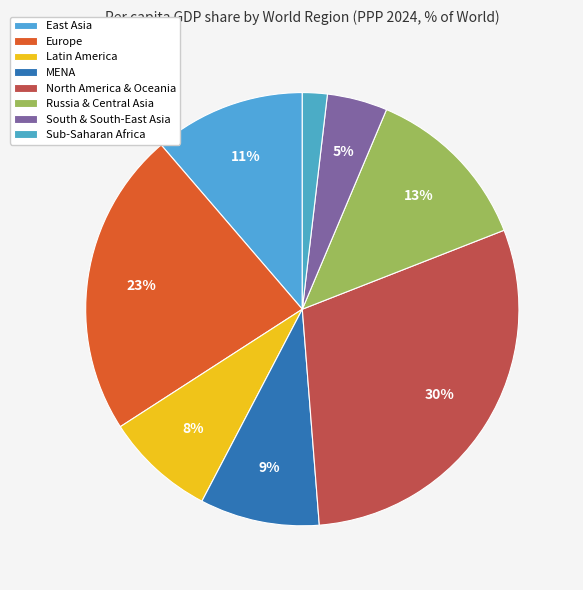

How many slices are in this pie chart?

8